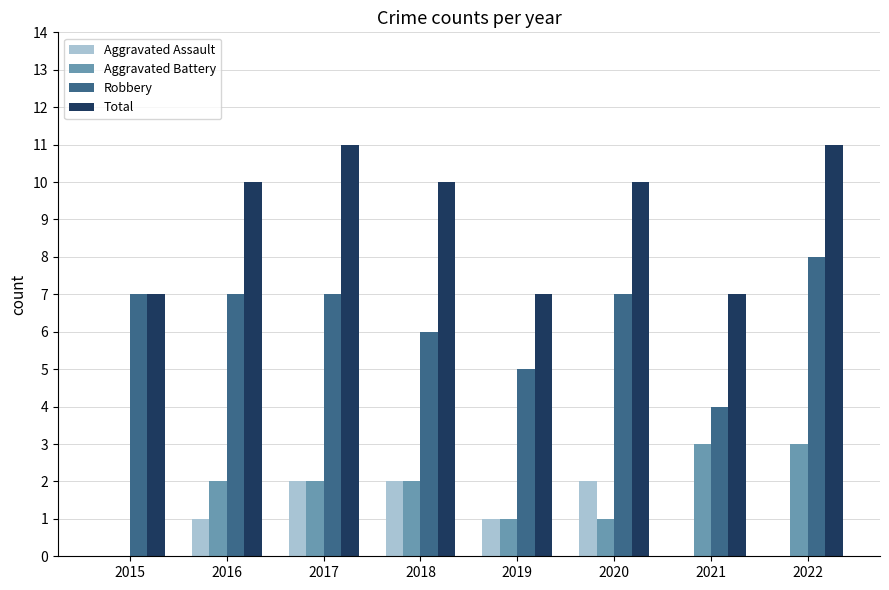

How many Aggravated Battery values are between 1 and 3?

7